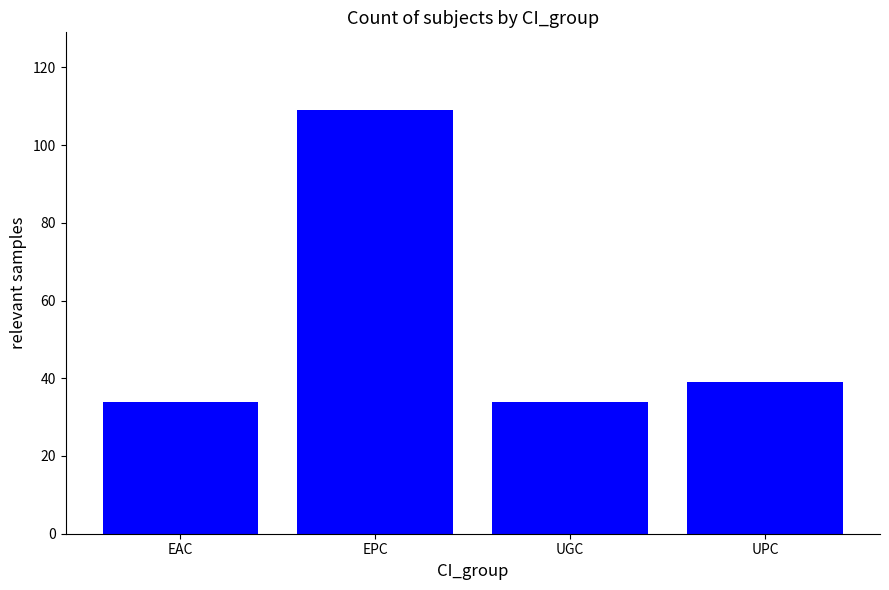

True or false: the data shows 161 at EPC.

False